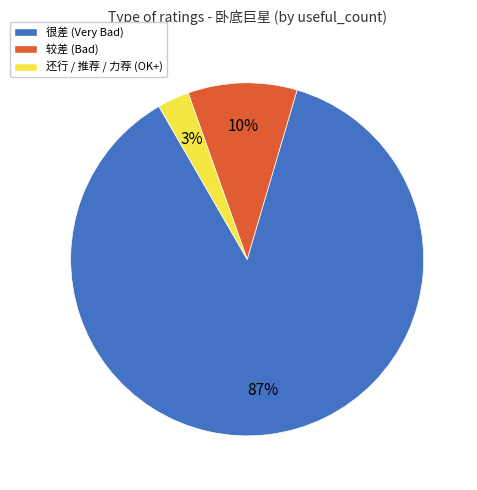

Rank the categories by value from lowest to highest.

还行 / 推荐 / 力荐 (OK+), 较差 (Bad), 很差 (Very Bad)